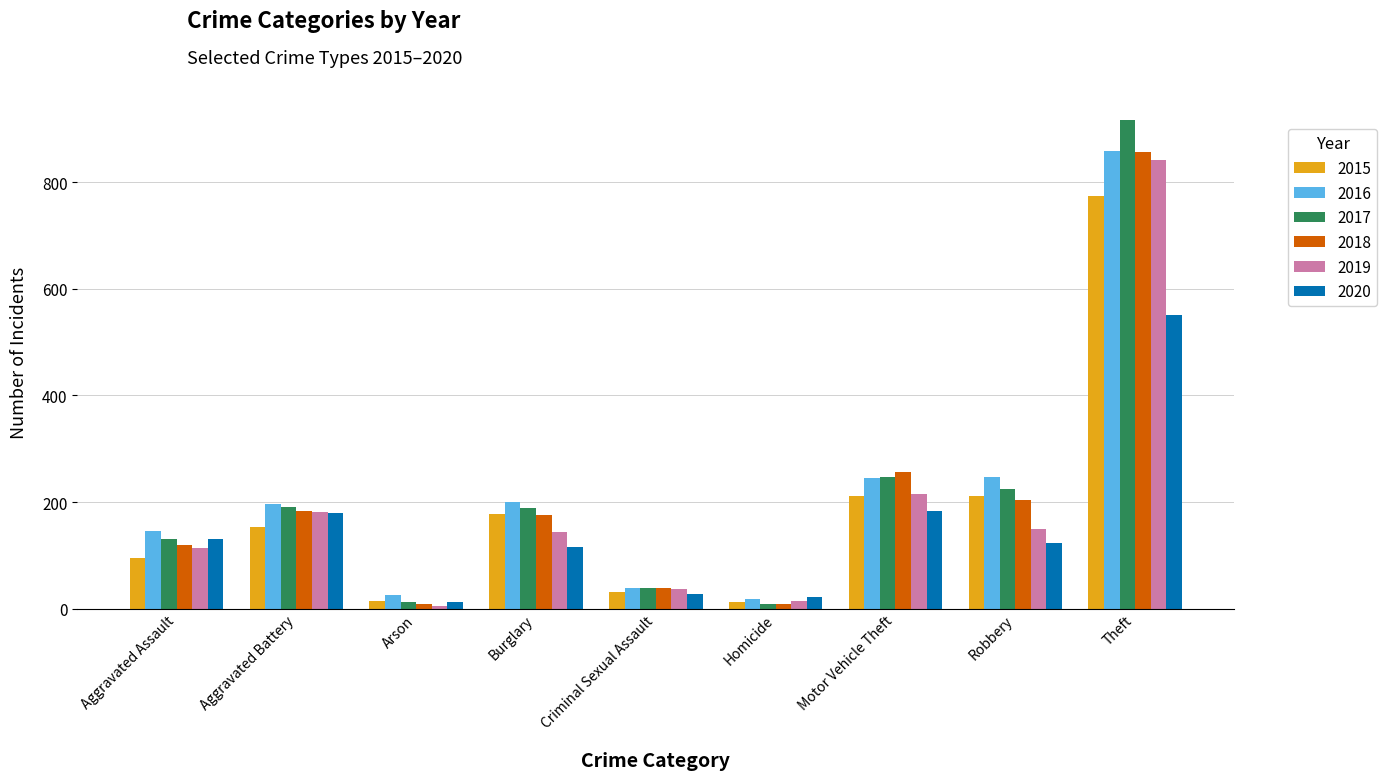

What is the total value across all series at Robbery?

1161